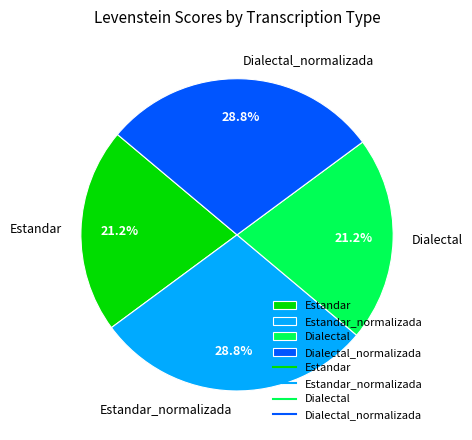

Approximately how many times larger is the value at Estandar_normalizada compared to Dialectal_normalizada?

1.0